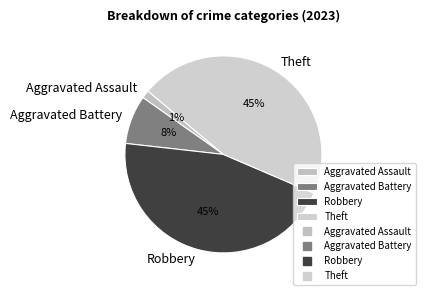

What percentage is the Aggravated Battery slice, to the nearest percent?

8%